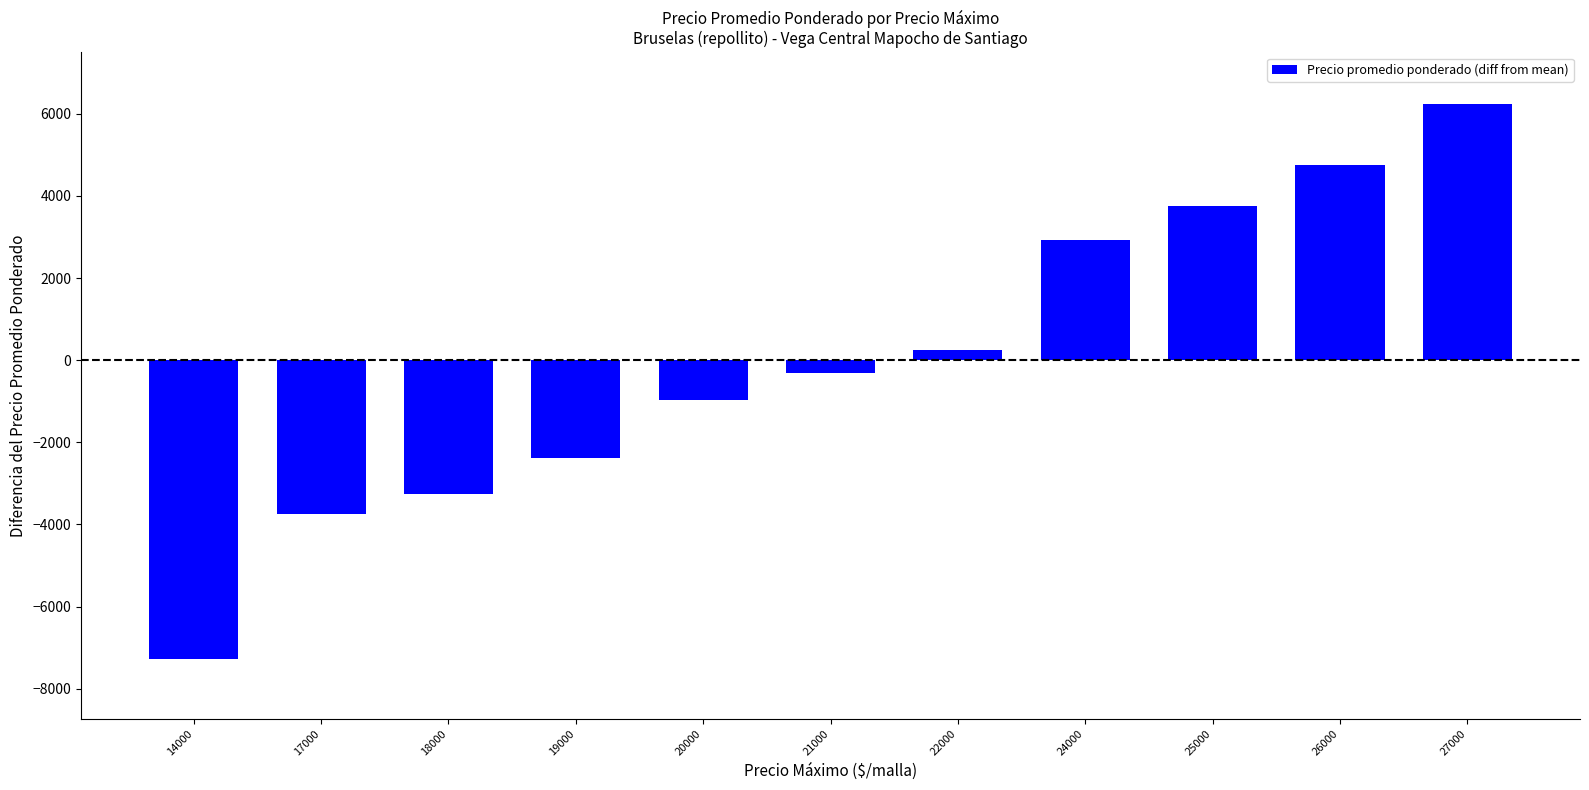

The chart shows a value of -3893.1 at 19000. True or false?

False